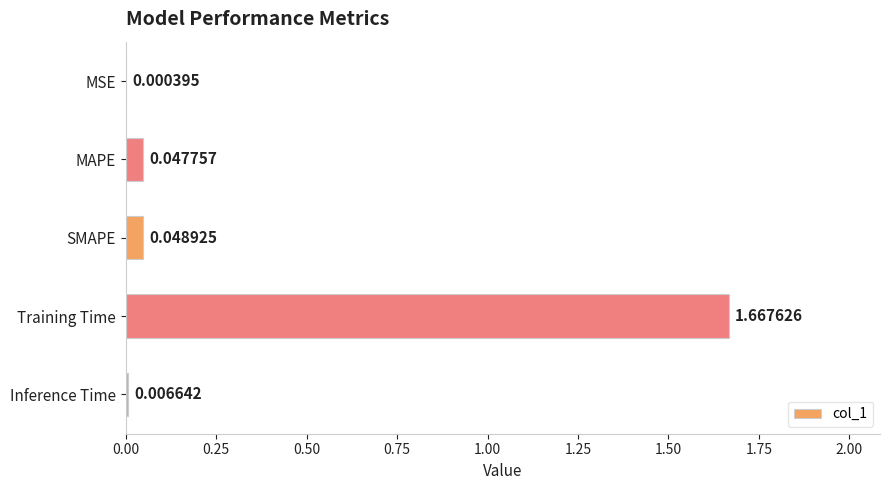

Where is the data nearest to the value 0?

MSE